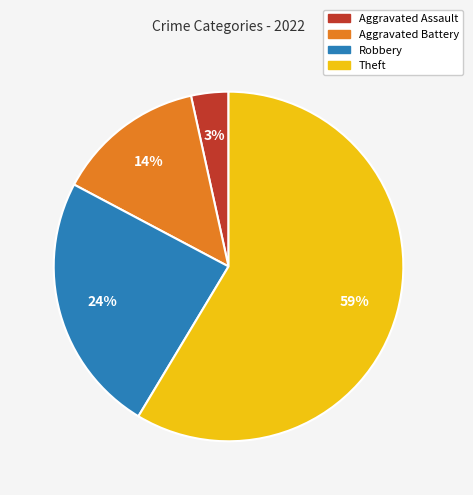

To the nearest percent, what is the average slice percentage?

25%